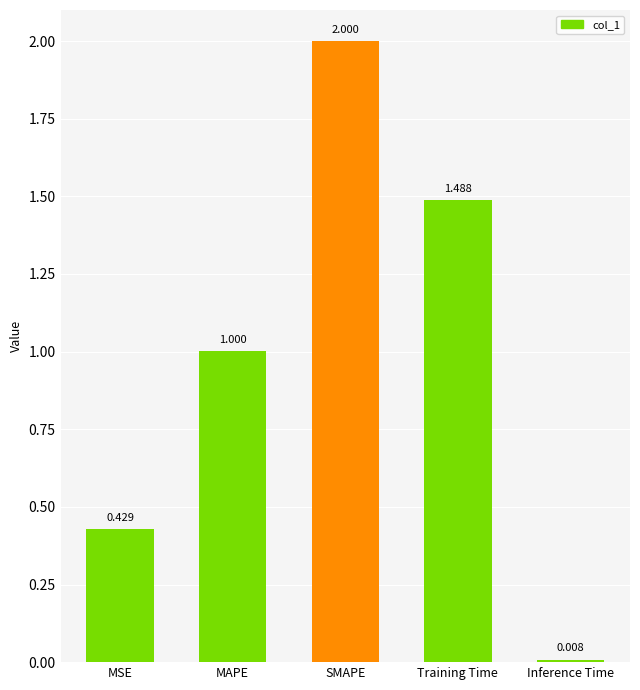

The value at MSE is 0.3. True or false?

False